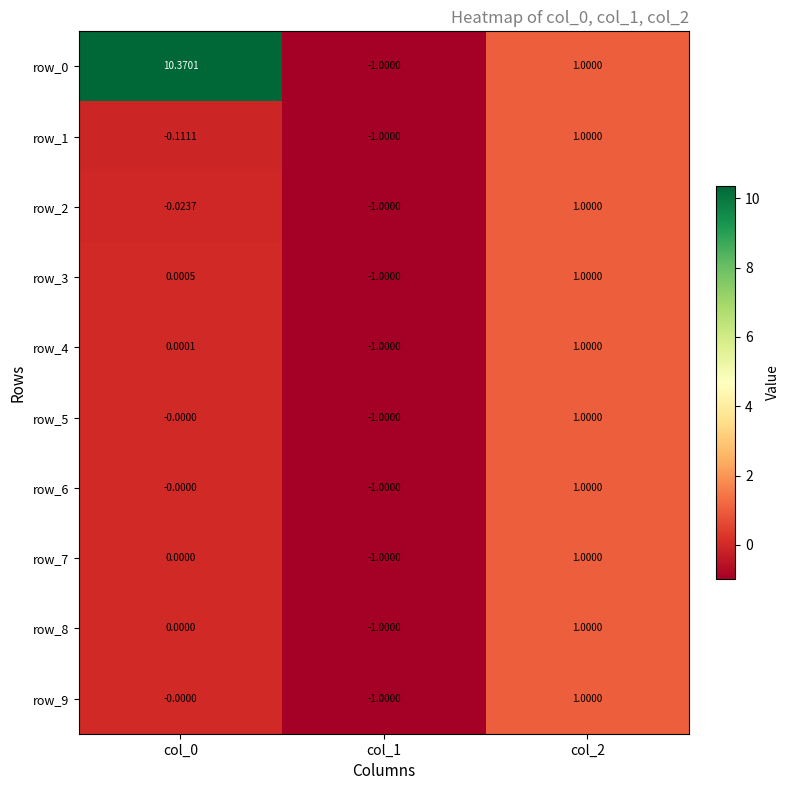

At which category does the chart reach its minimum across all series?

col_1